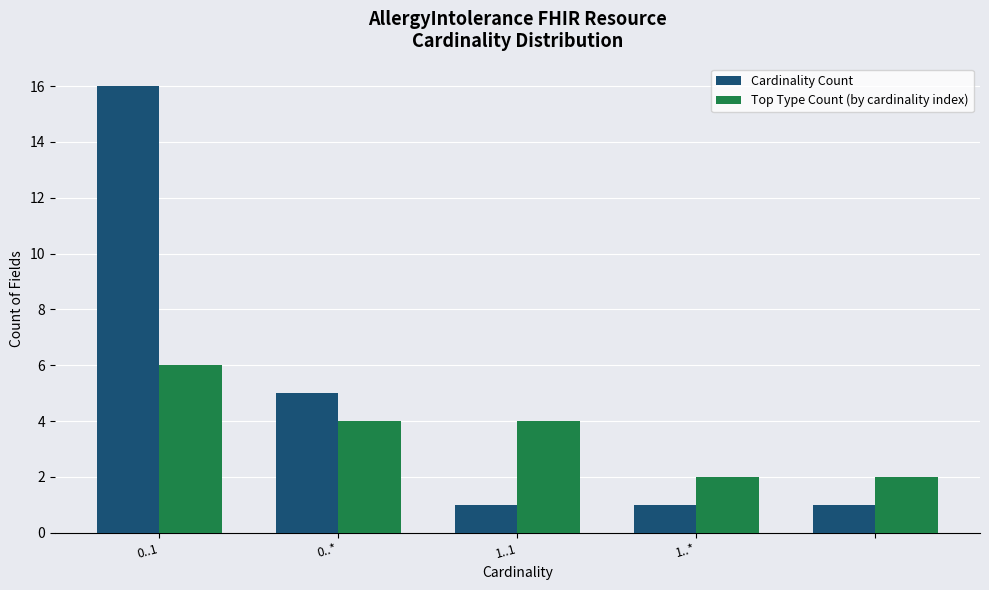

Does the chart contain any negative values?

No